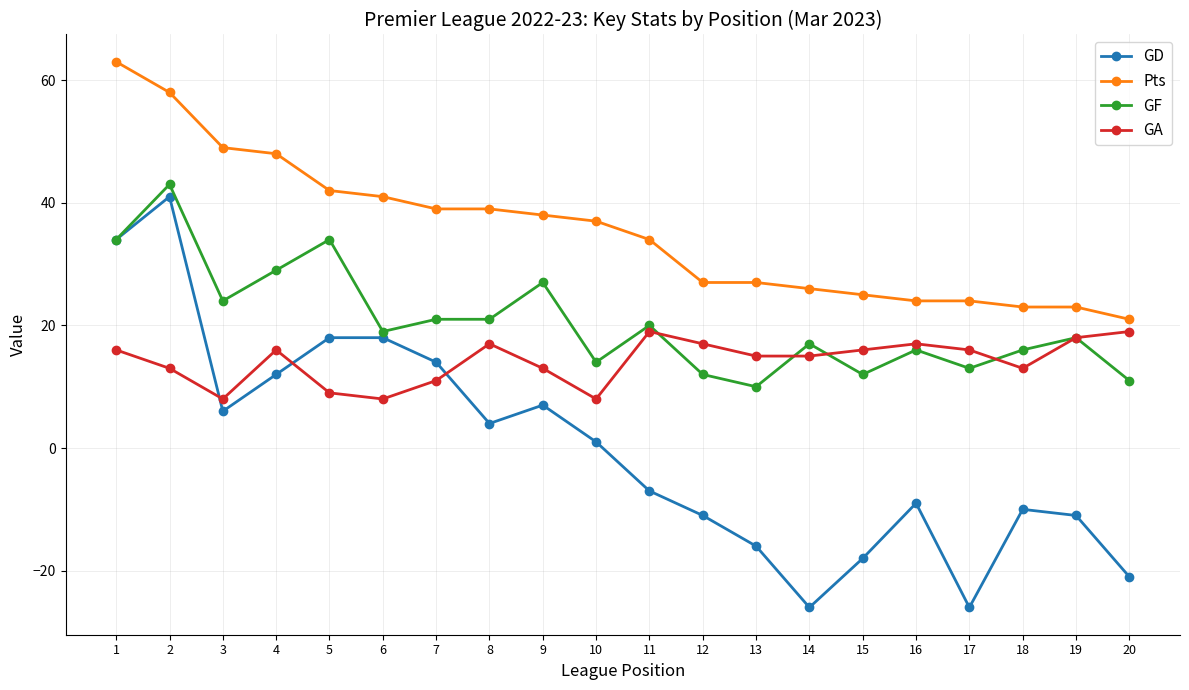

Which series has the largest range (max minus min)?

GD